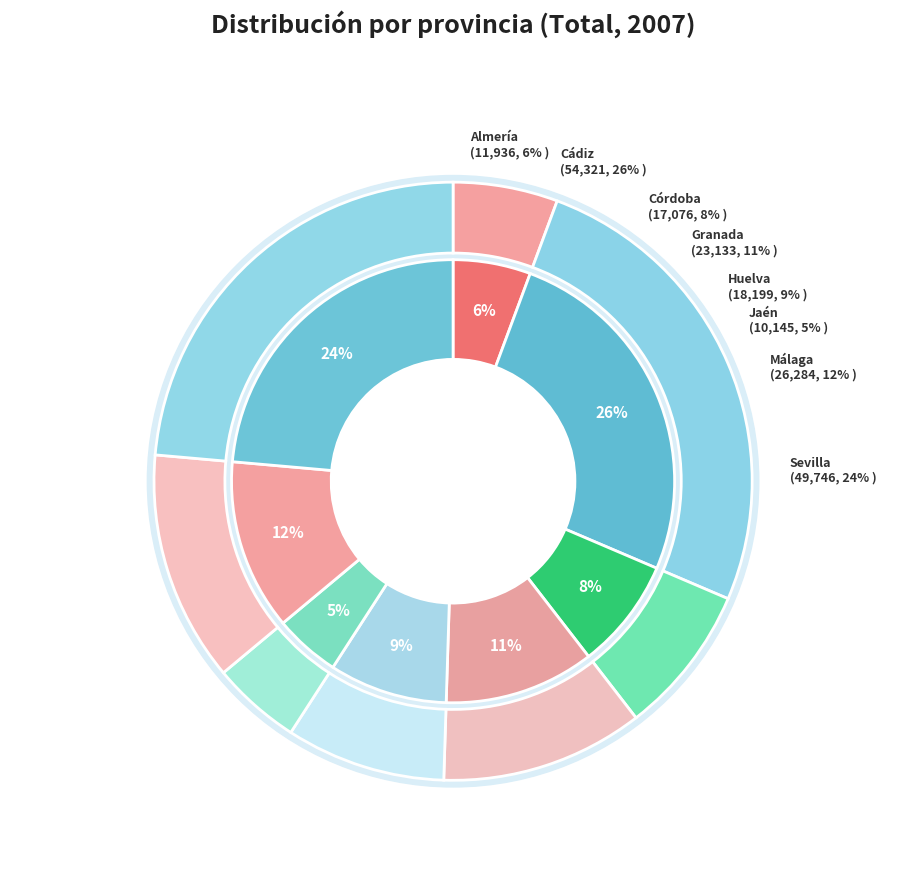

What is the change in value from Córdoba to Granada?

+6057